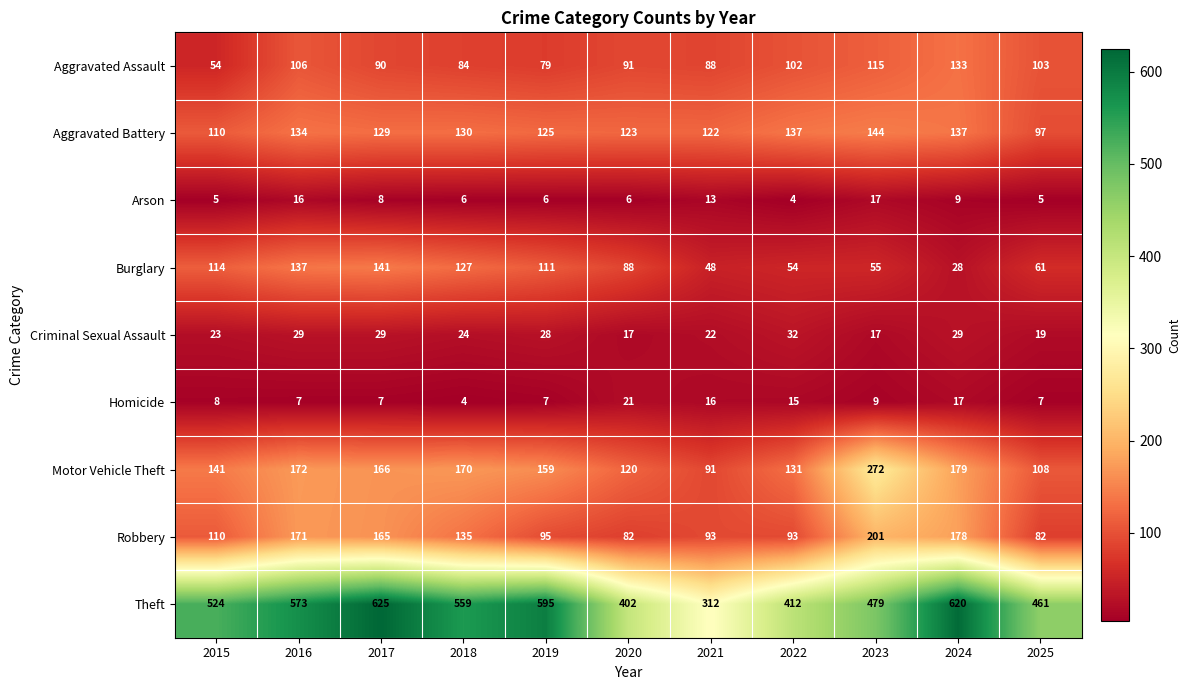

At how many categories does at least one series exceed 228?

11